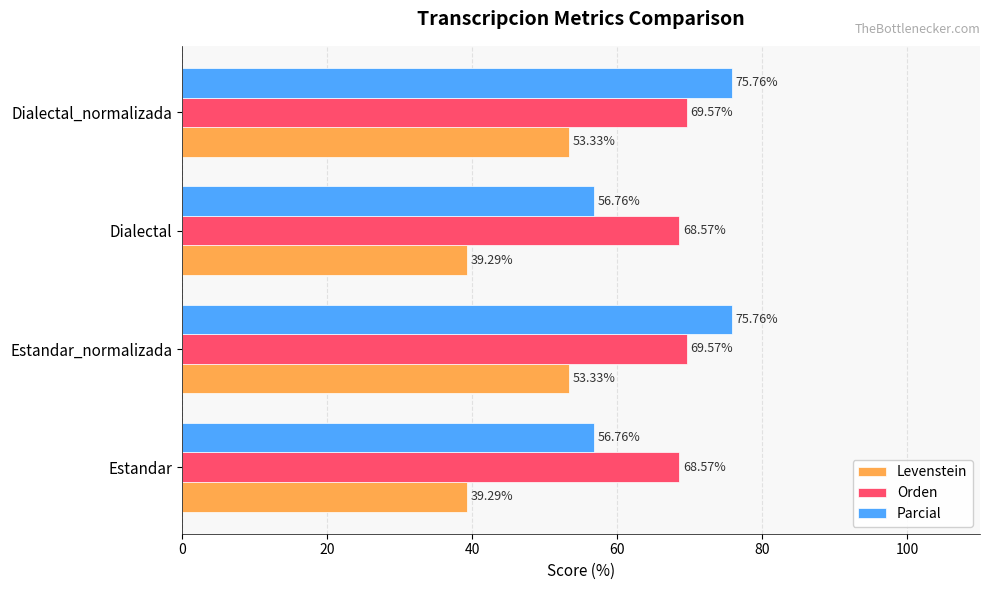

Which series has the largest total across all categories?

Orden